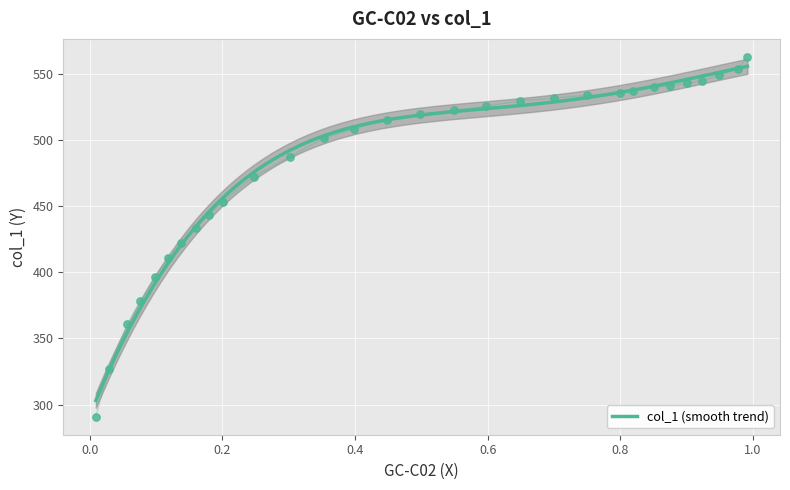

What is the change in value from 0.9001 to 0.8756?

-2.0